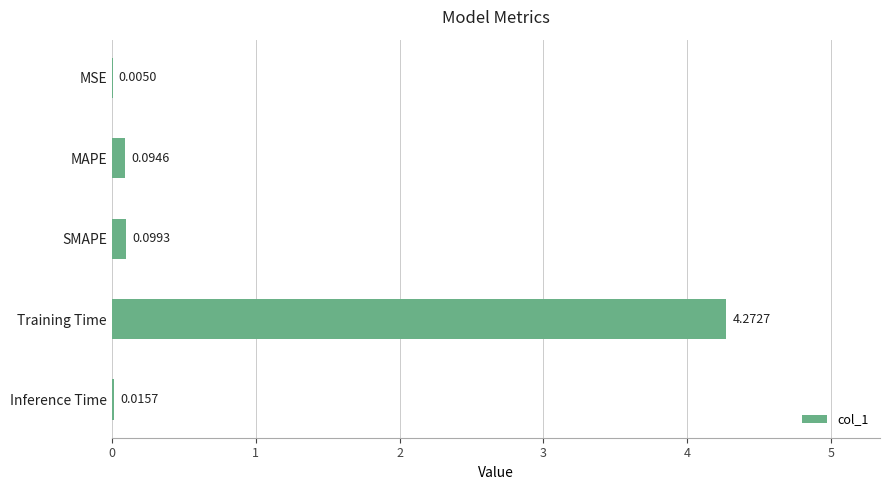

Where is the data nearest to the value 2?

SMAPE